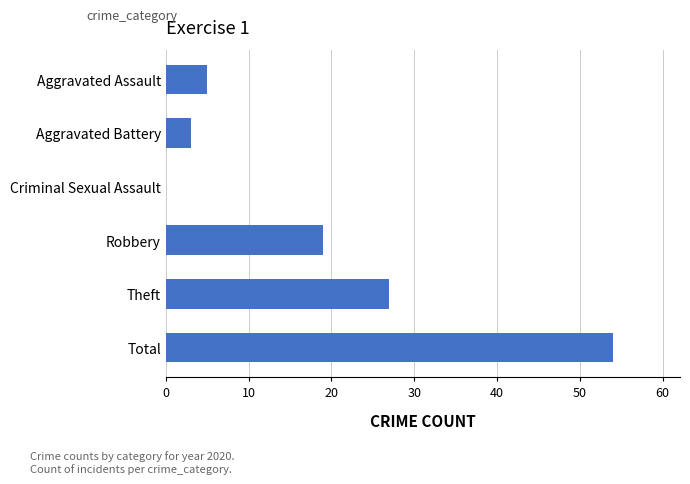

The chart shows a value of 8 at Aggravated Assault. True or false?

False